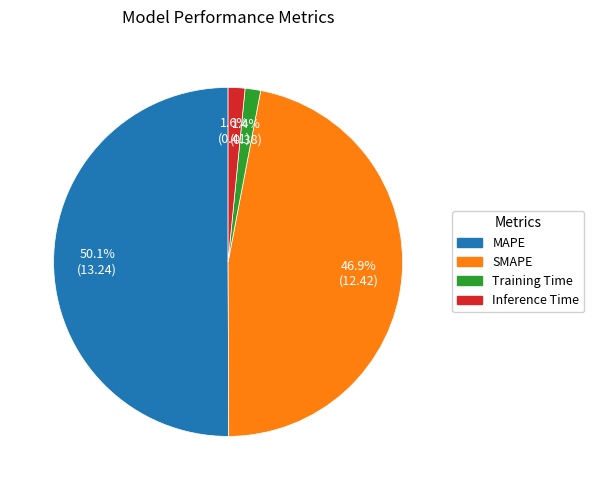

What is the ratio of the value at MAPE to the value at SMAPE?

1.1